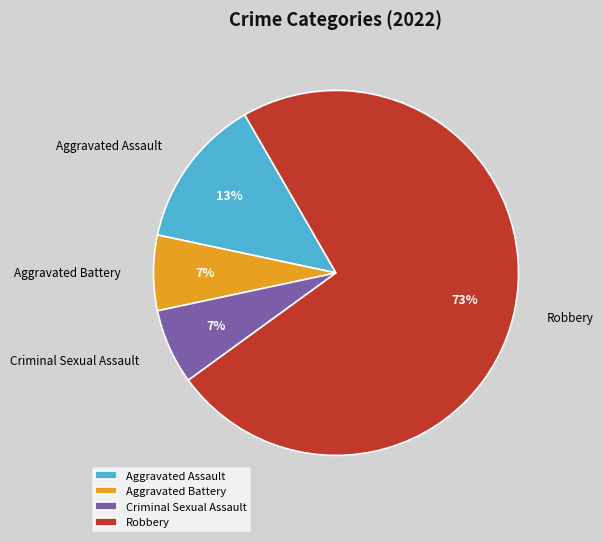

To the nearest percent, what portion does Robbery represent?

73%